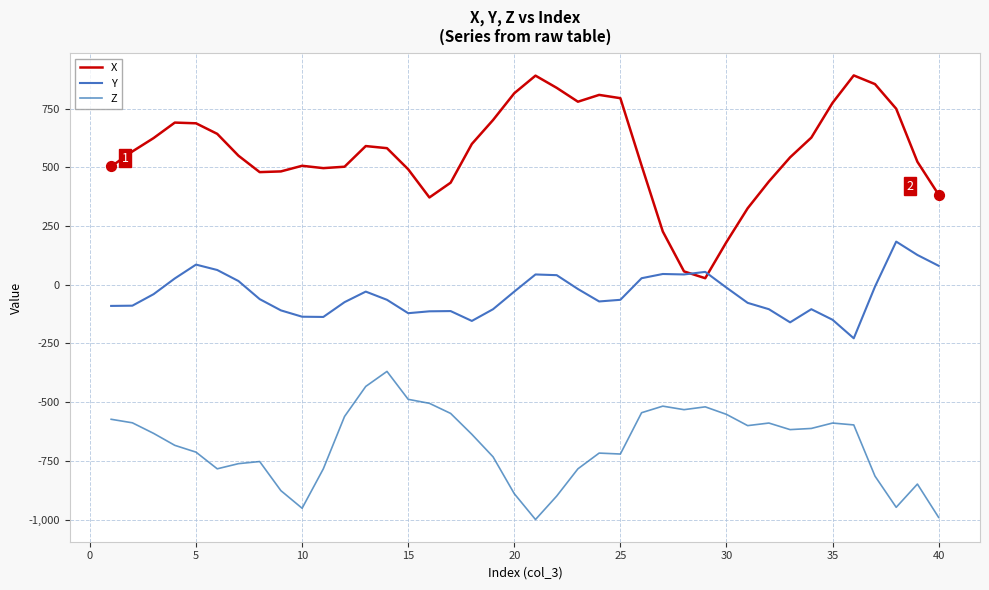

What are all the series names shown in the legend?

X, Y, Z